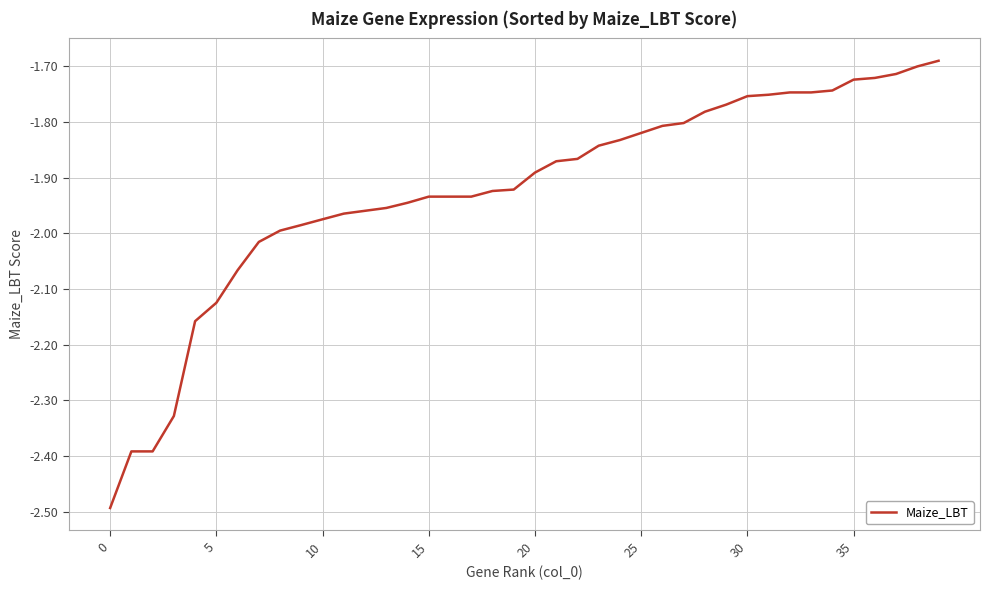

What is the smallest value displayed?

-2.5